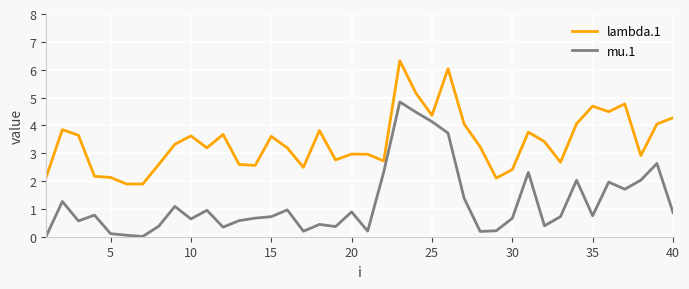

Which series has the widest spread of values?

mu.1